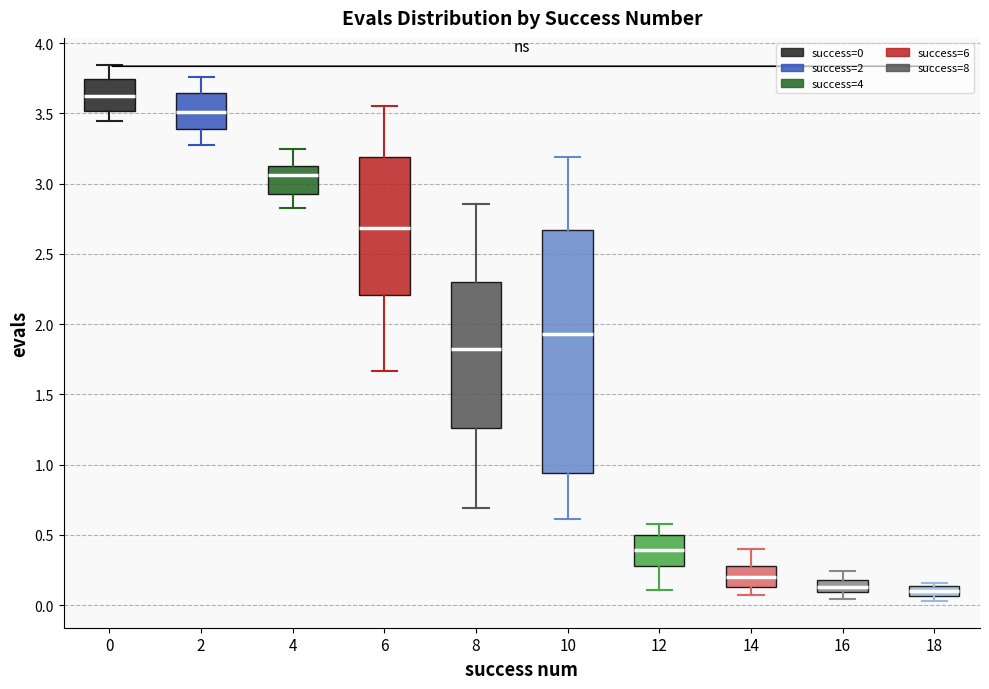

Where does the median line of the box at x = 18 sit on the y-axis? The values are not printed on the chart, so give them approximately, as read against the axis.

0.10